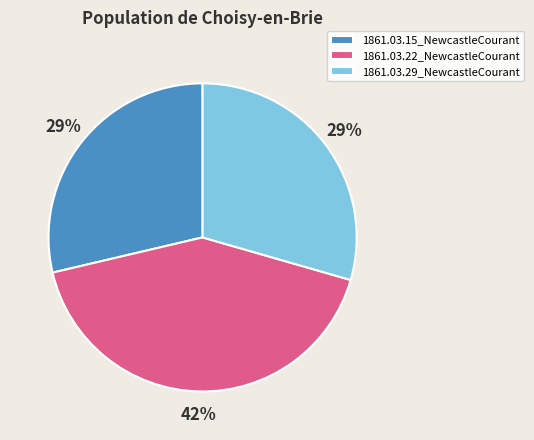

Which category has the biggest portion of the pie?

1861.03.22_NewcastleCourant